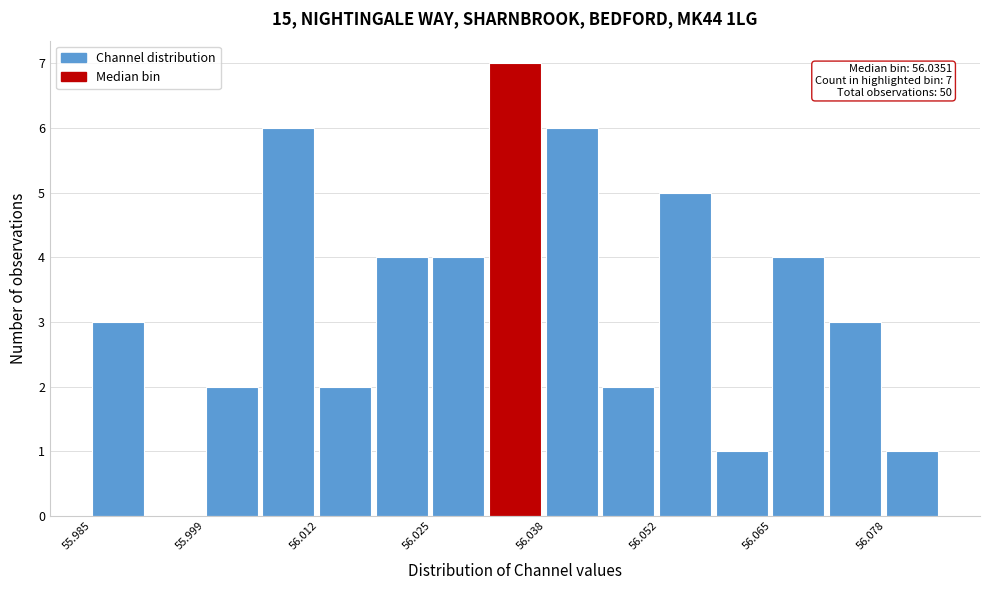

Around what value on the x-axis is the tallest bar? Give the approximate position of its centre, as read against the axis.

56.034